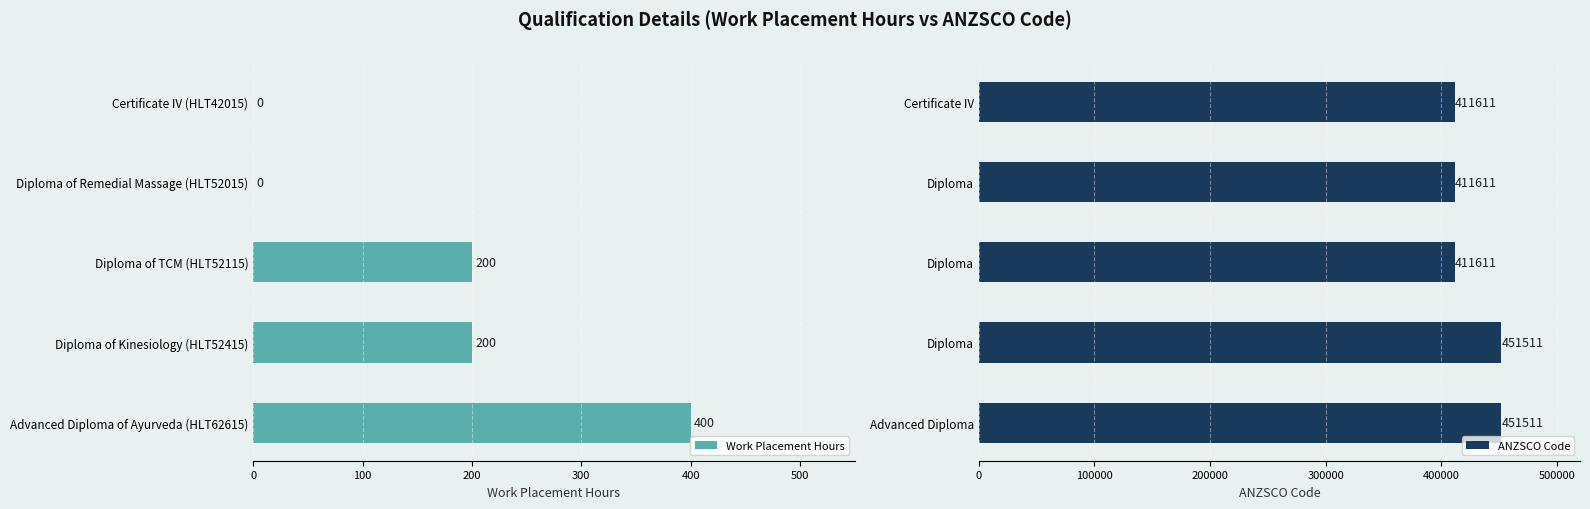

How many Work Placement Hours values are between 0 and 200?

4